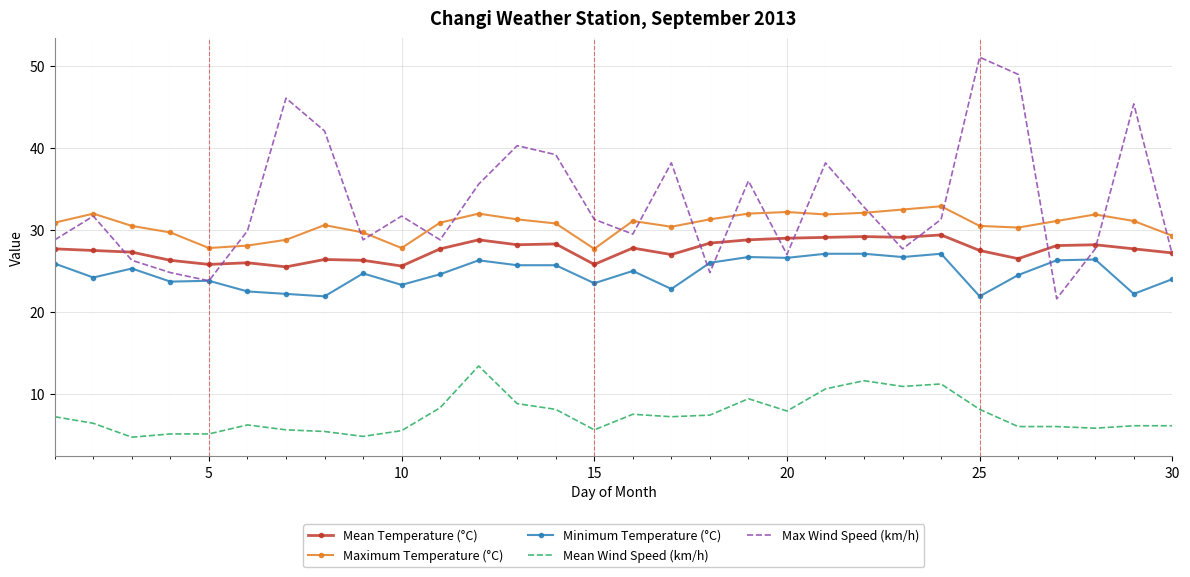

Which series has the largest range (max minus min)?

Max Wind Speed (km/h)